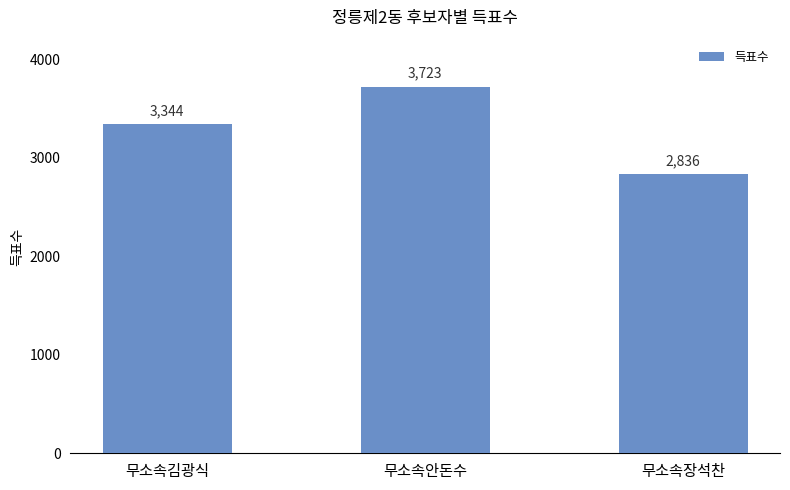

How many series are shown in this chart?

1